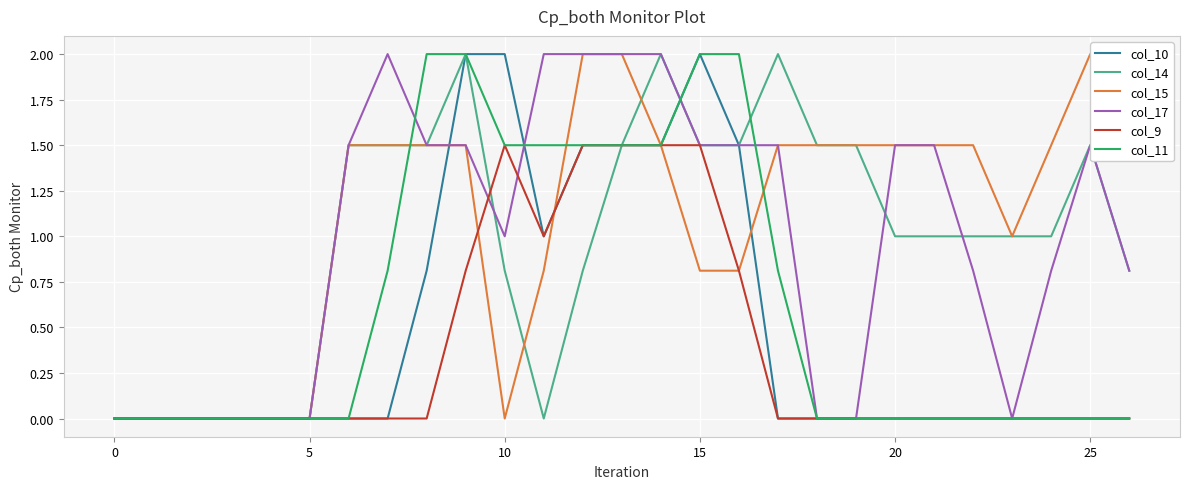

What is the maximum value shown in the chart?

2.0